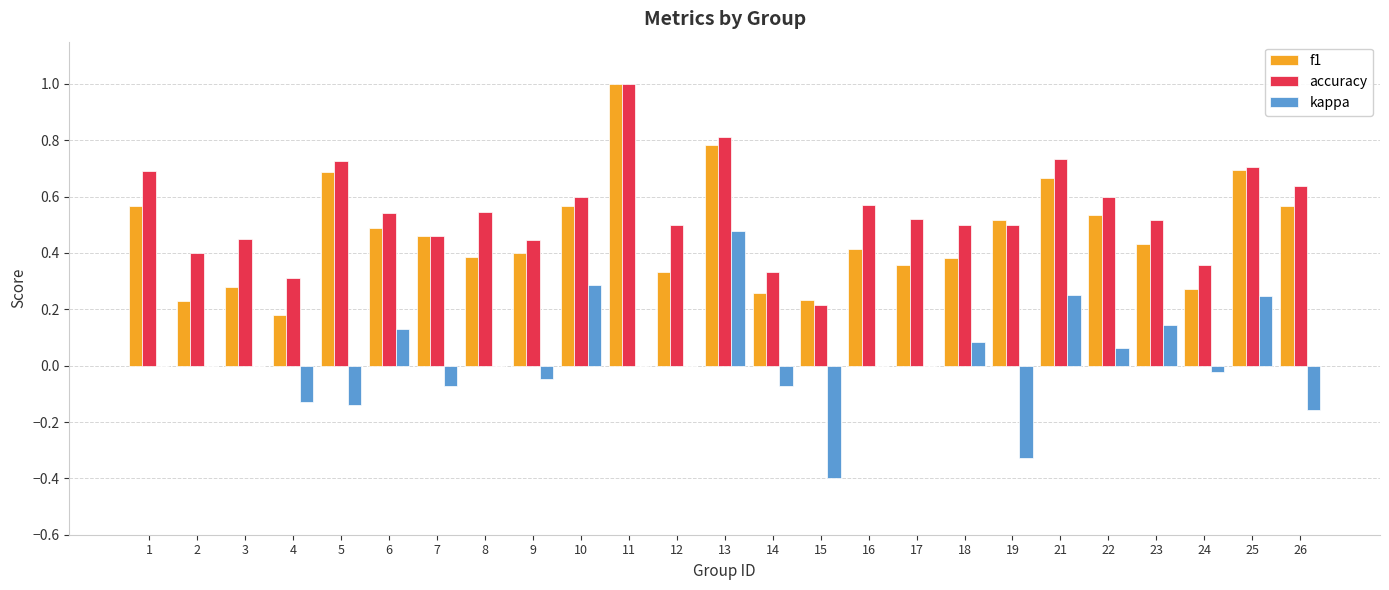

The value of kappa at 17 is 0.0. True or false?

True